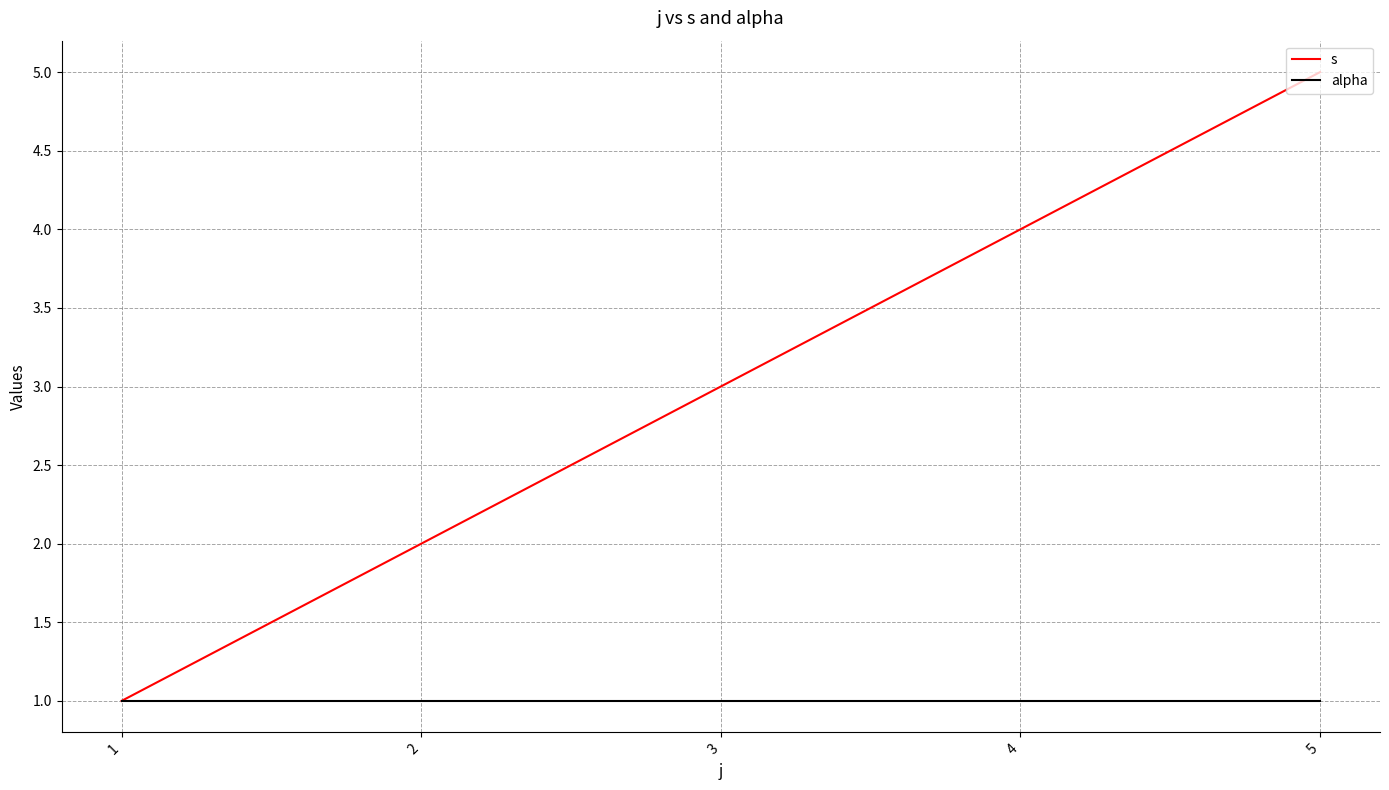

Is it true that s equals 3 at 3?

True